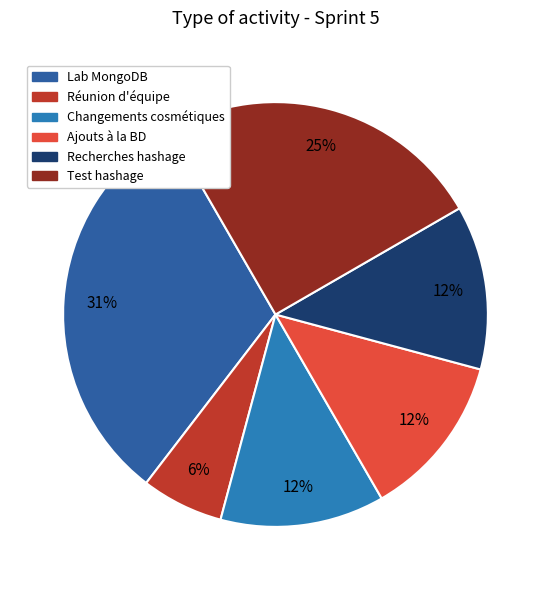

What percentage is NOT represented by Ajouts à la BD?

87.5%